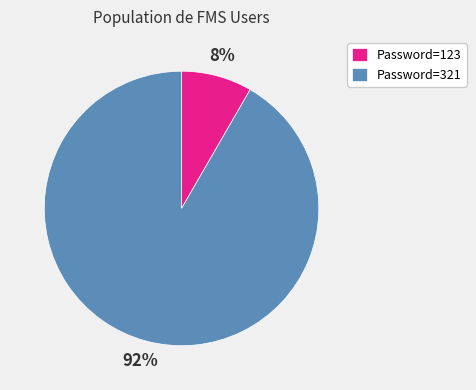

Do Password=321 and Password=123 together represent more than half of the pie?

Yes